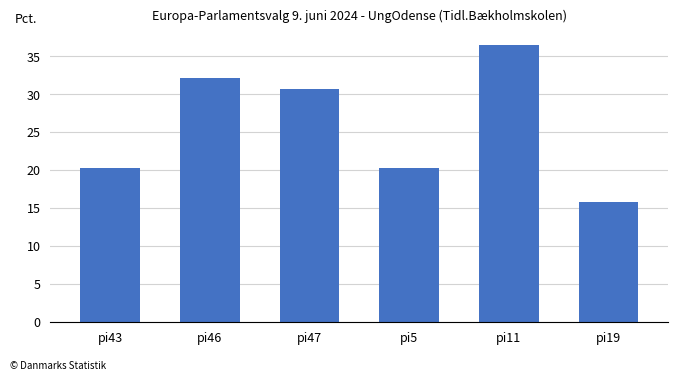

What is the value of the 1st bar from the left?

20.3